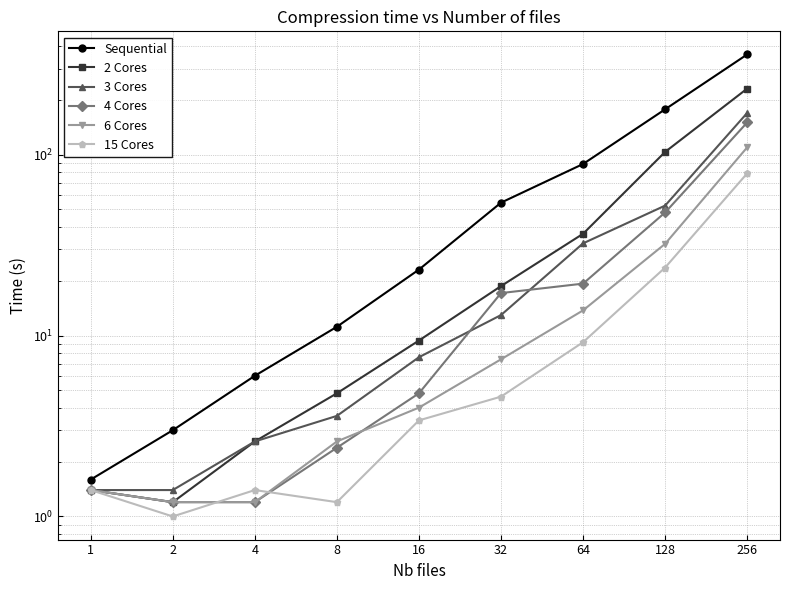

Does the chart have visible grid lines?

Yes